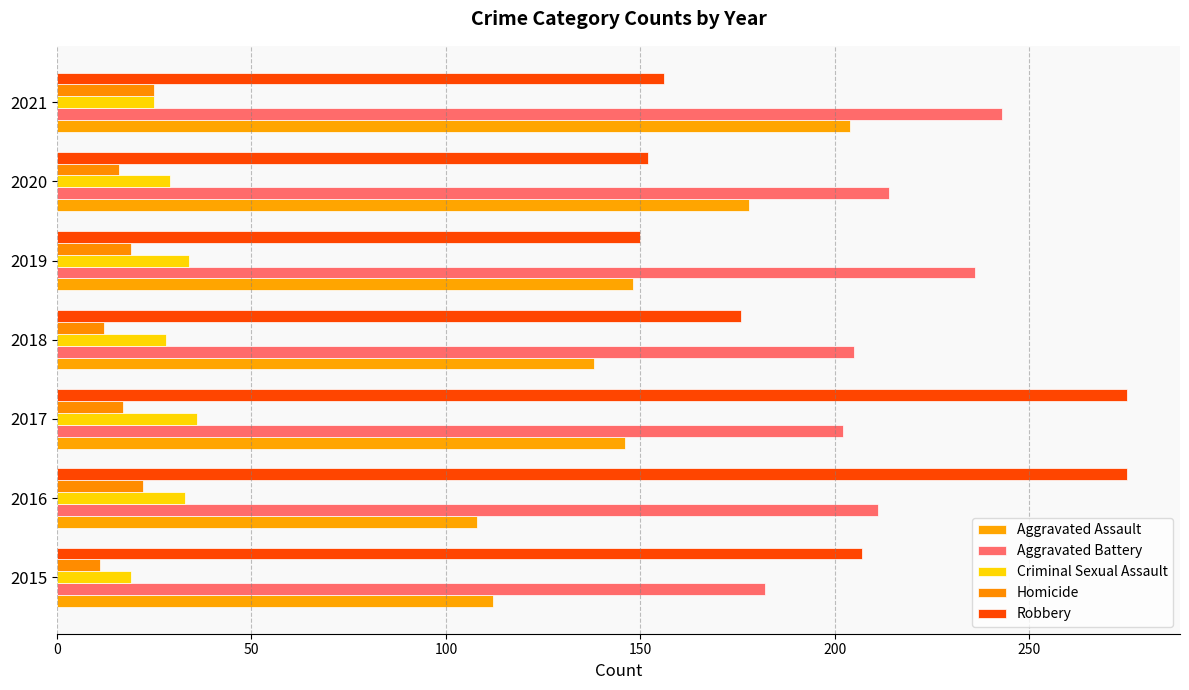

What is the difference between the maximum and minimum values in the Aggravated Battery series?

61